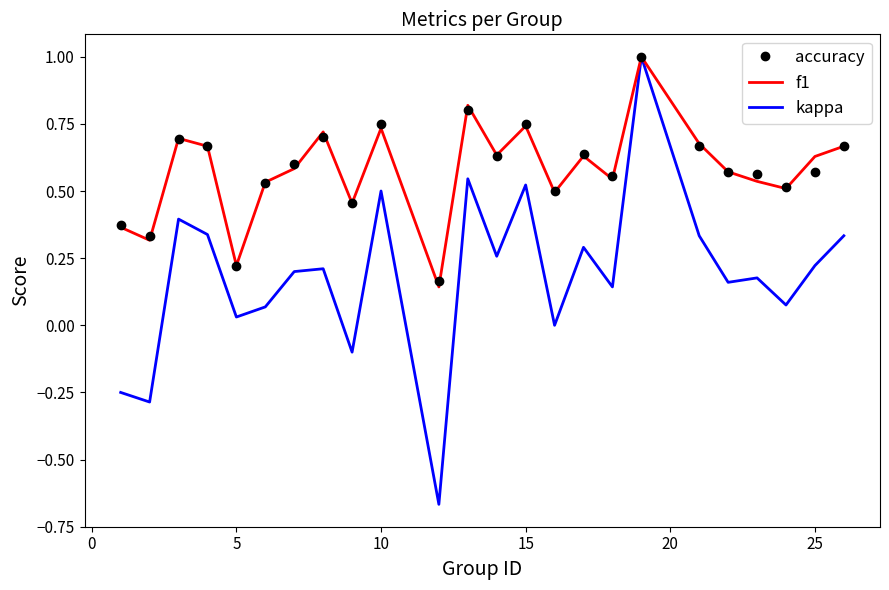

What is the maximum value for kappa?

1.0